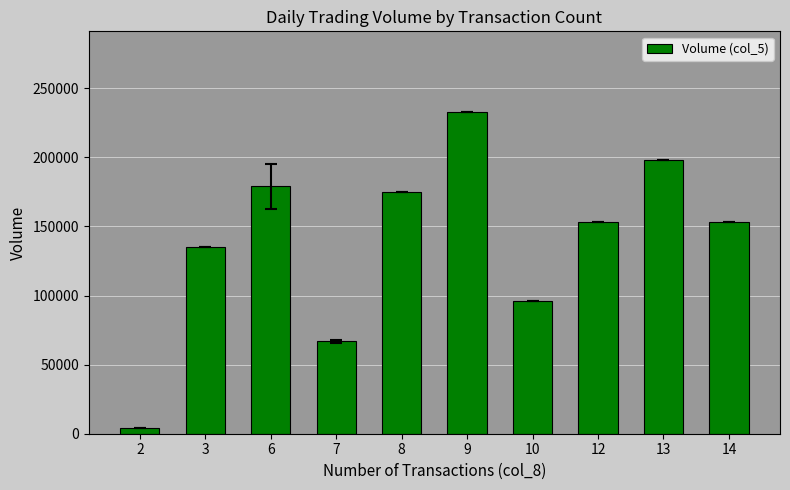

Which category has the highest value across all series?

9